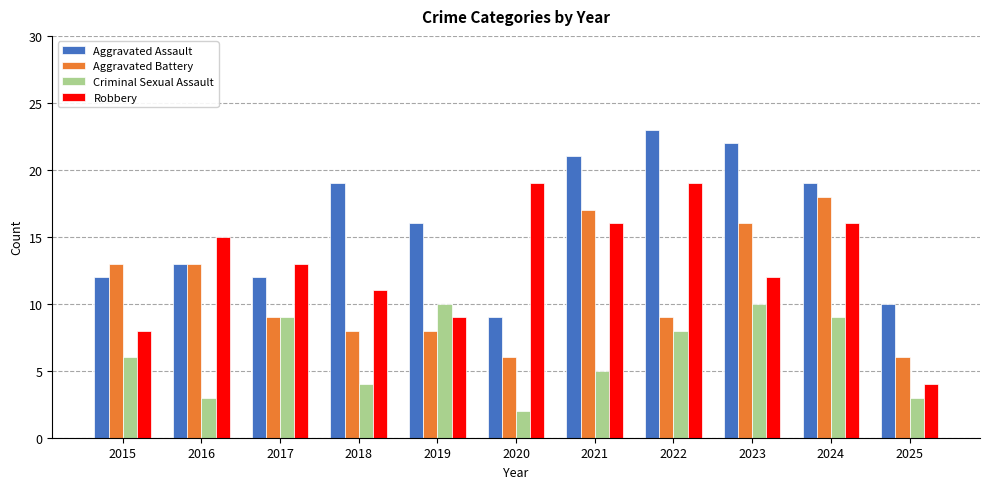

What is the difference between the second highest and second lowest values in the Criminal Sexual Assault series?

7